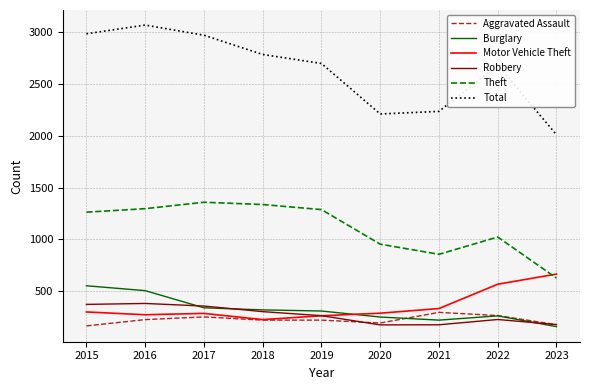

Which series has the widest spread of values?

Total